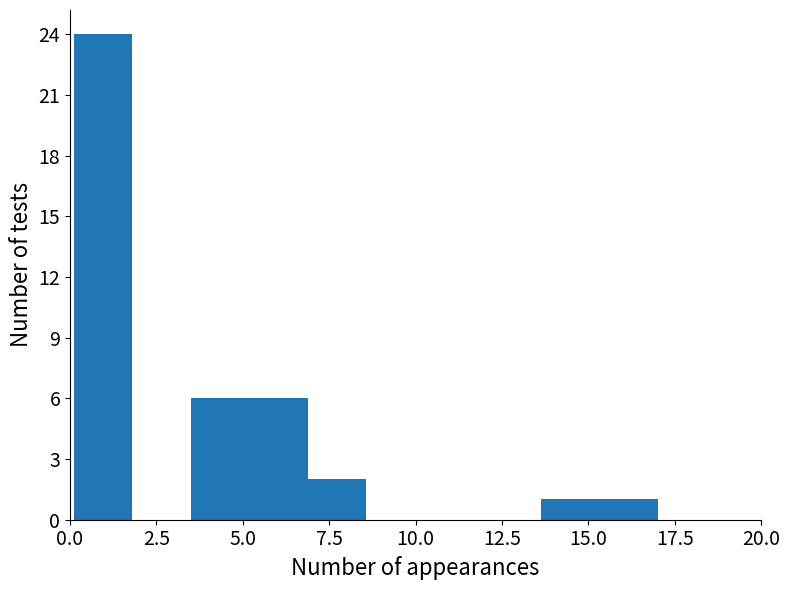

Read against the x-axis, roughly where is the centre of the tallest bar?

1.0